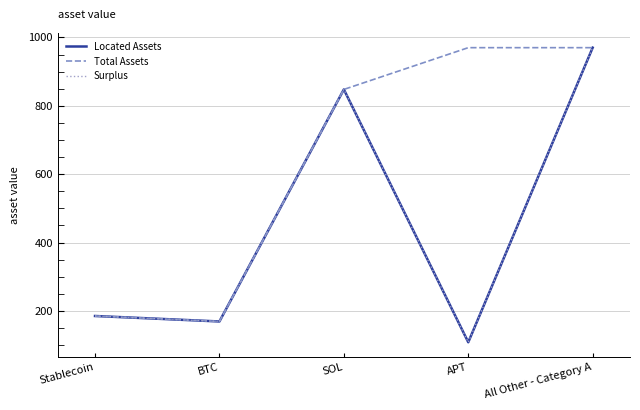

Read the Located Assets value at All Other - Category A.

970.0